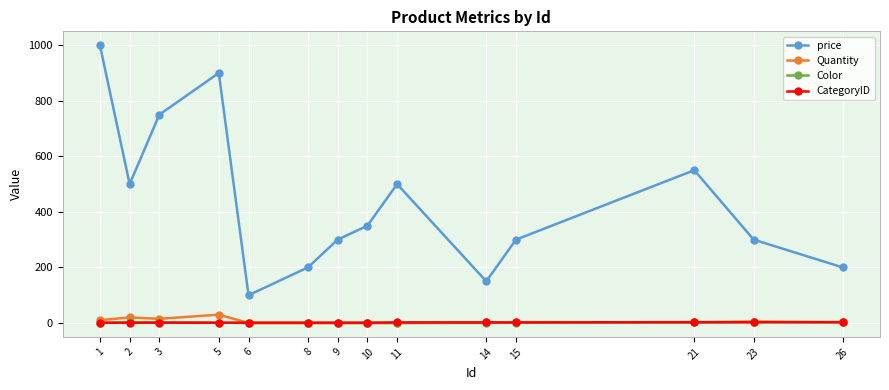

True or false: CategoryID and price intersect in this chart.

False